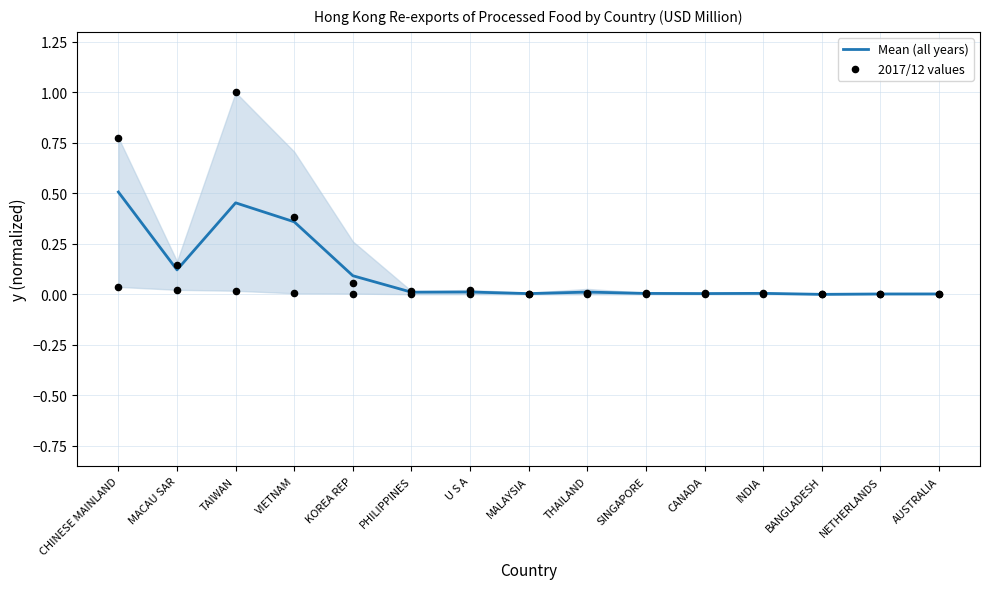

Is the value of 2017/12 values at THAILAND greater than the value of Mean (all years) at U S A?

No